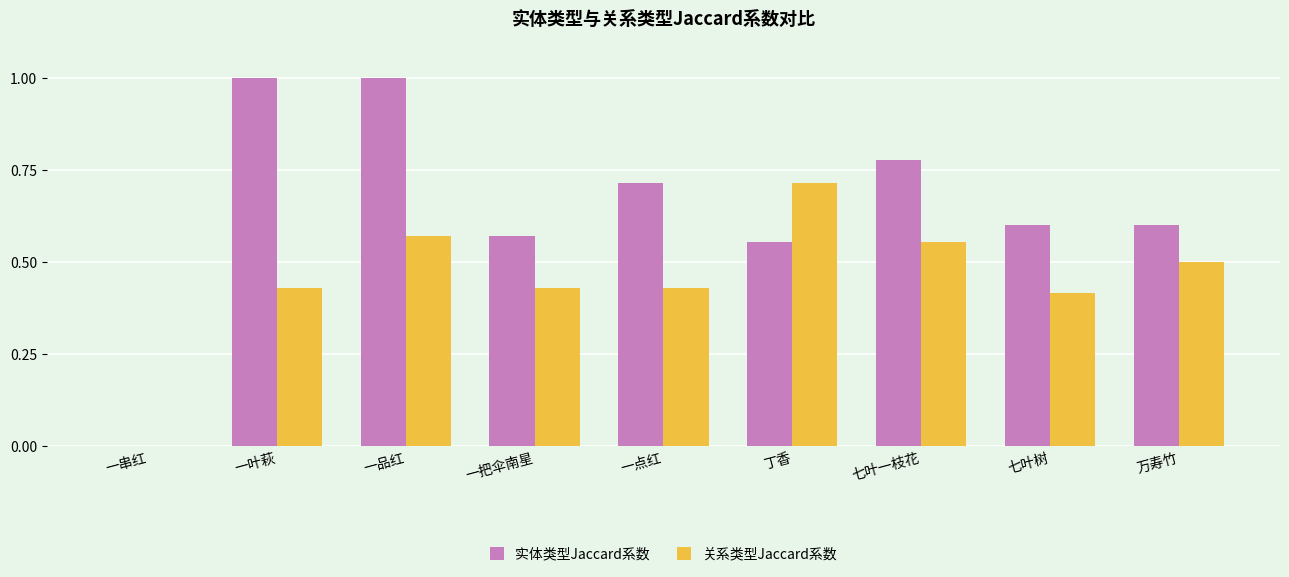

At which label does 关系类型Jaccard系数 reach its peak?

丁香